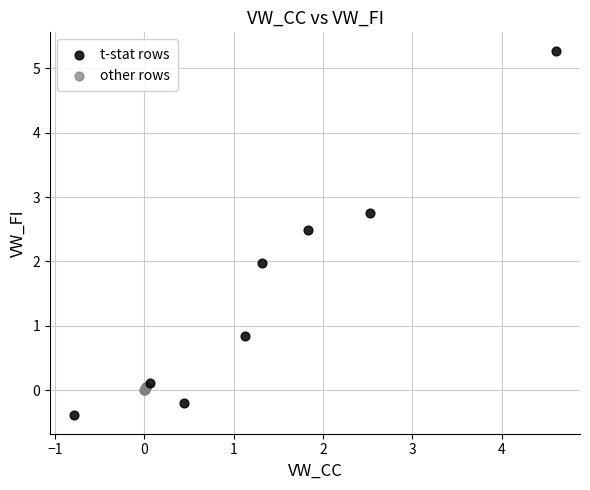

Which series contains the highest Y value?

t-stat rows